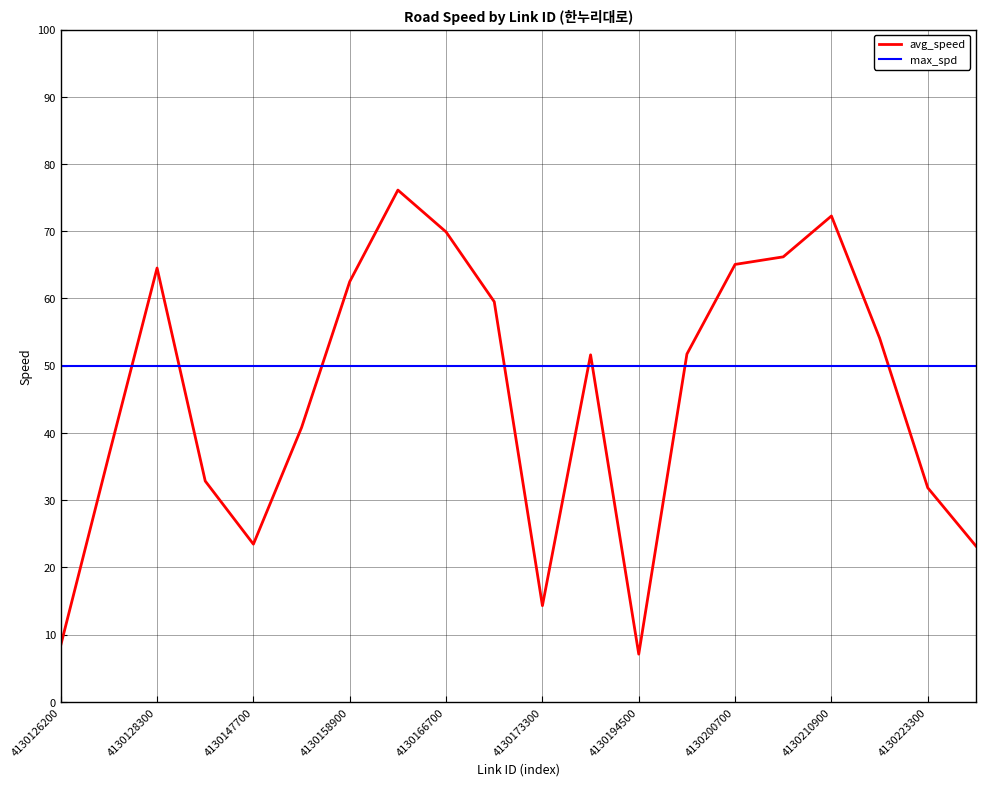

Which series has the largest total across all categories?

max_spd